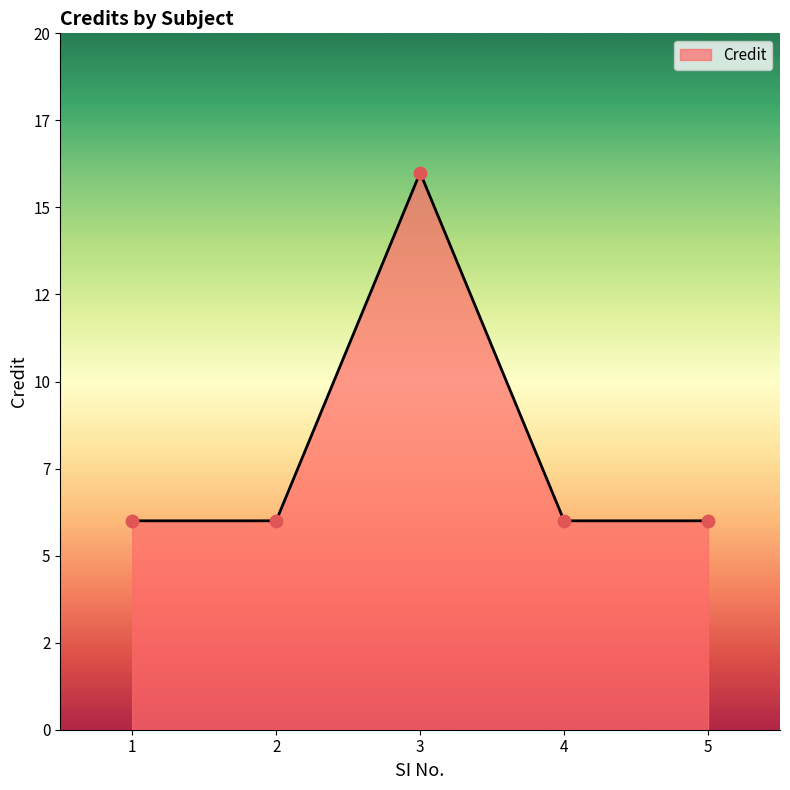

Does the chart have visible grid lines?

No